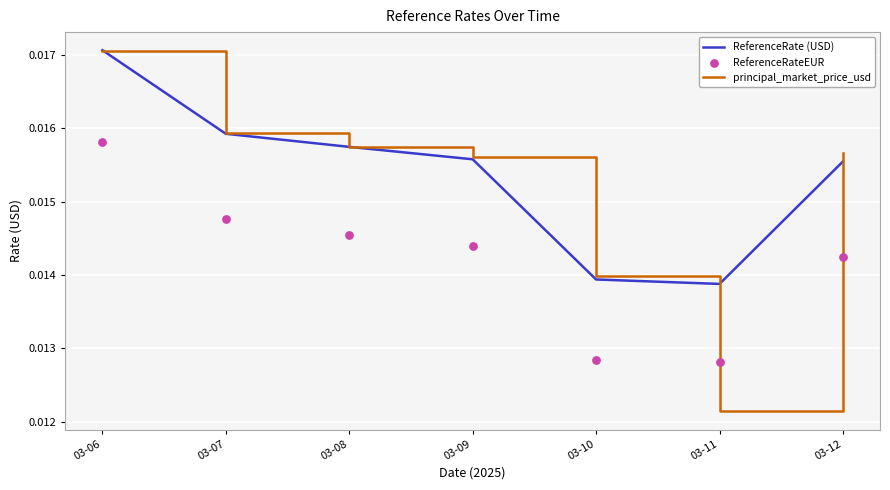

What are all the series names shown in the legend?

ReferenceRate (USD), principal_market_price_usd, ReferenceRateEUR